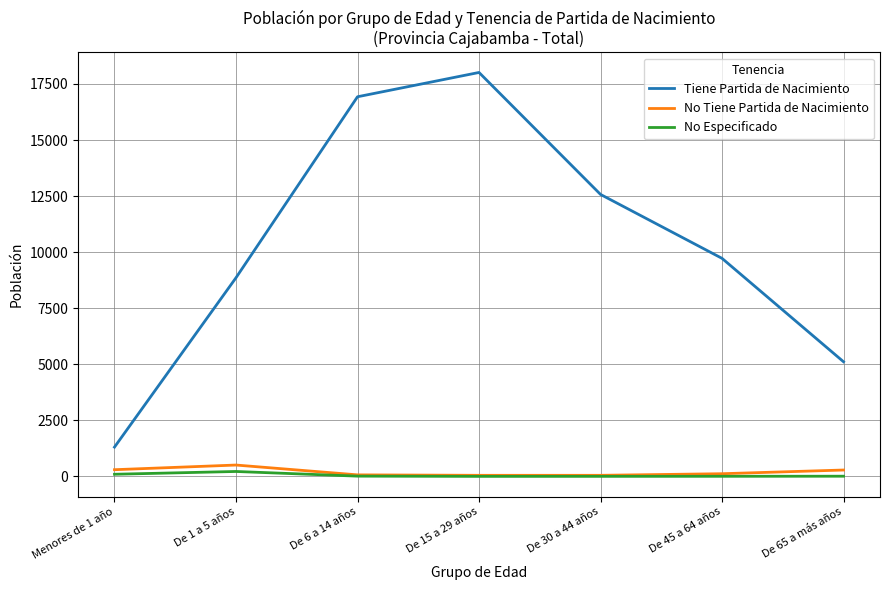

How many categories are shown in the chart?

7